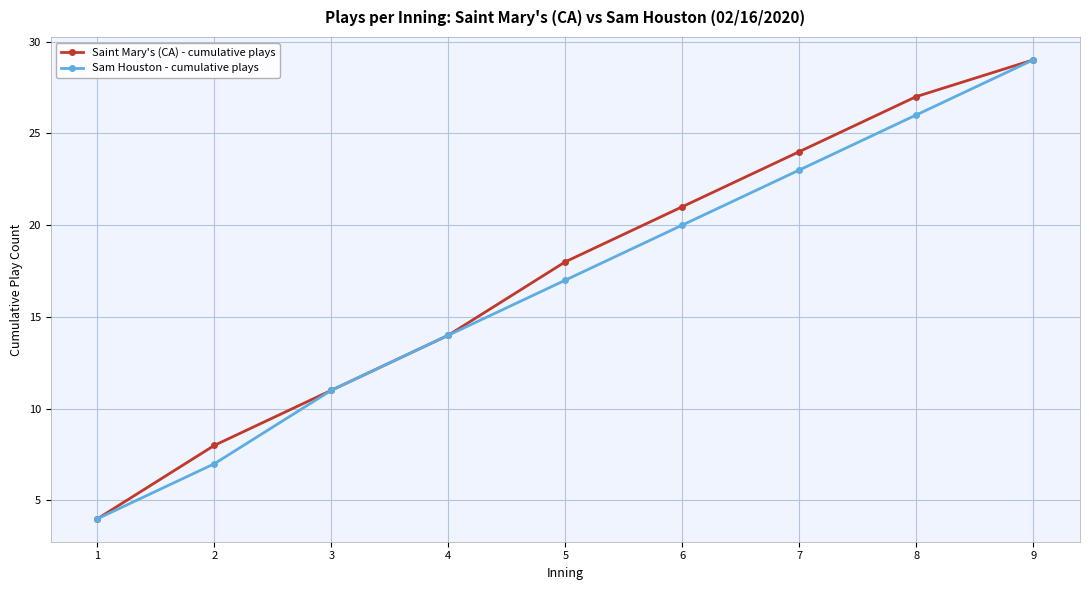

True or false: Sam Houston - cumulative plays has a value of 13 at 6.

False